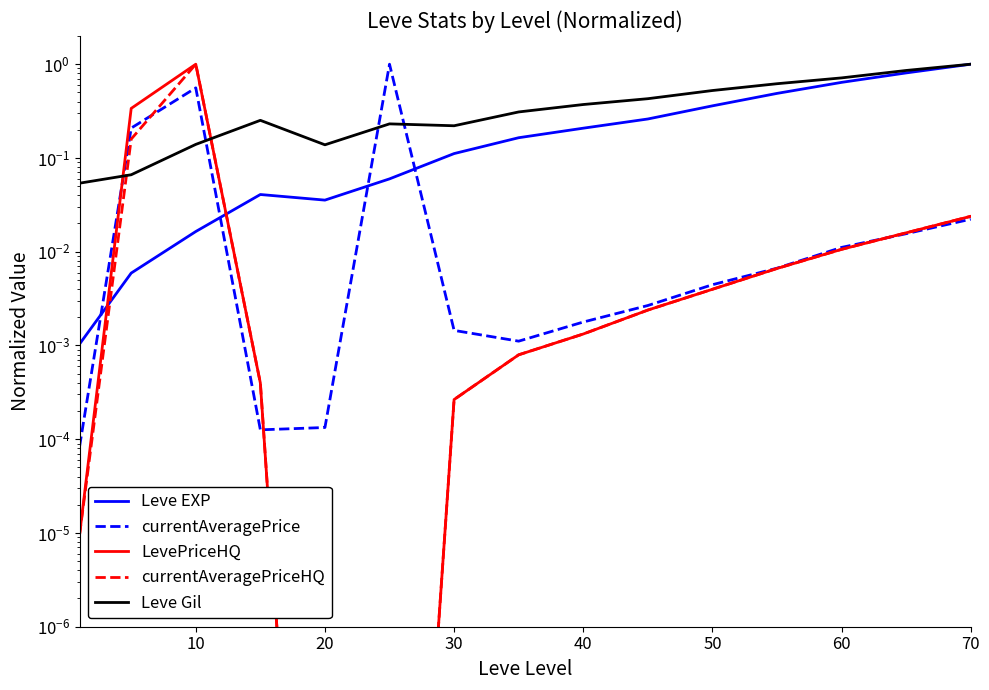

Which has a higher value, 10 or 20?

20